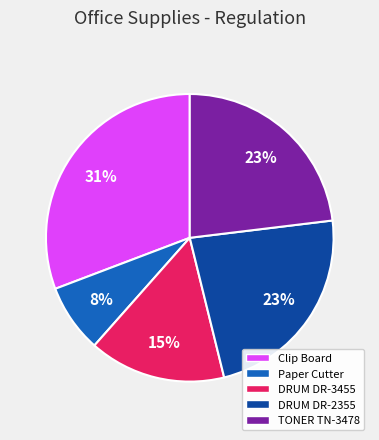

Is there a majority slice in this chart?

No